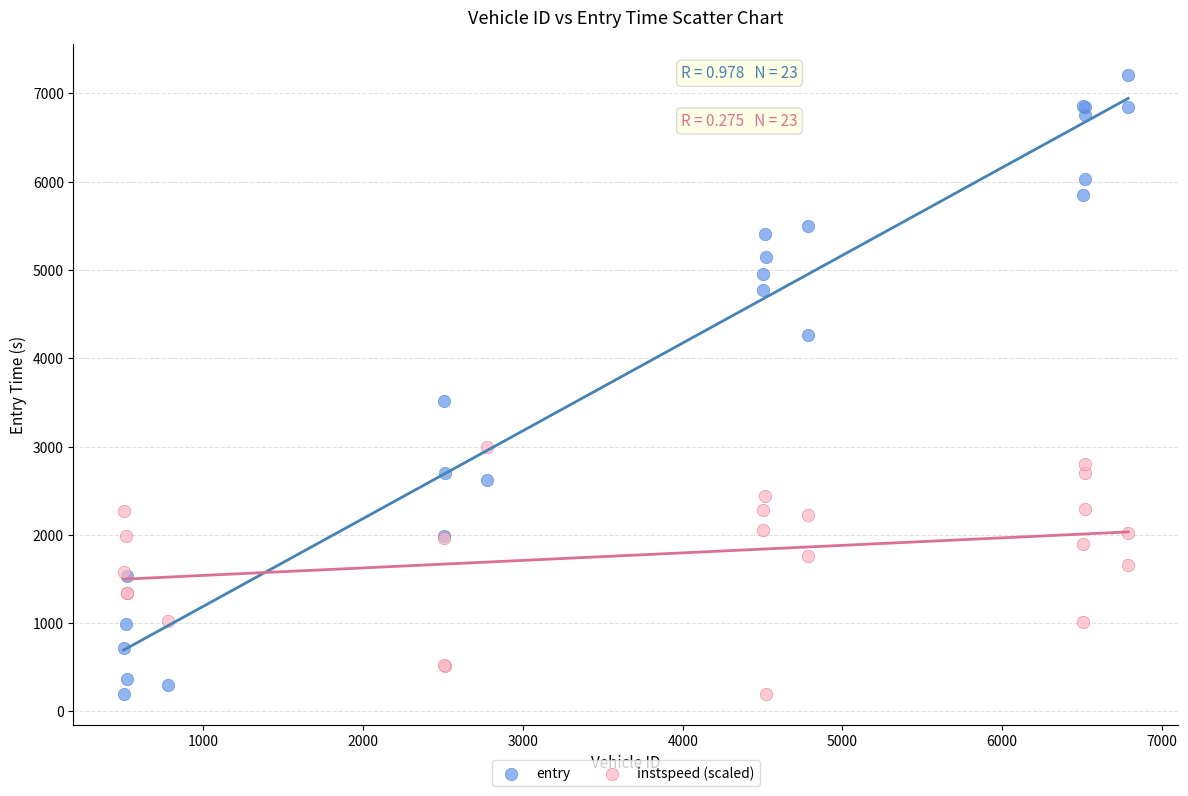

Which series has the widest spread of Y values?

entry